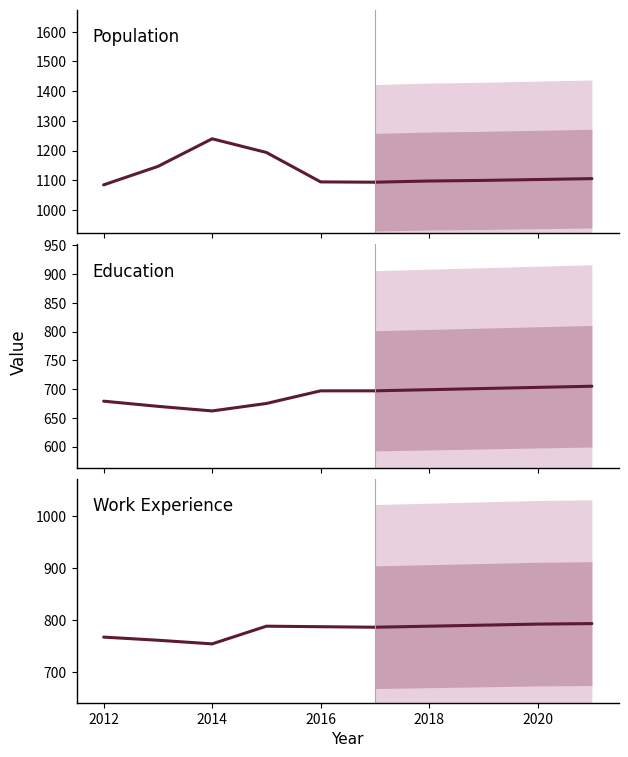

How many interior local valleys does the Education series have?

1